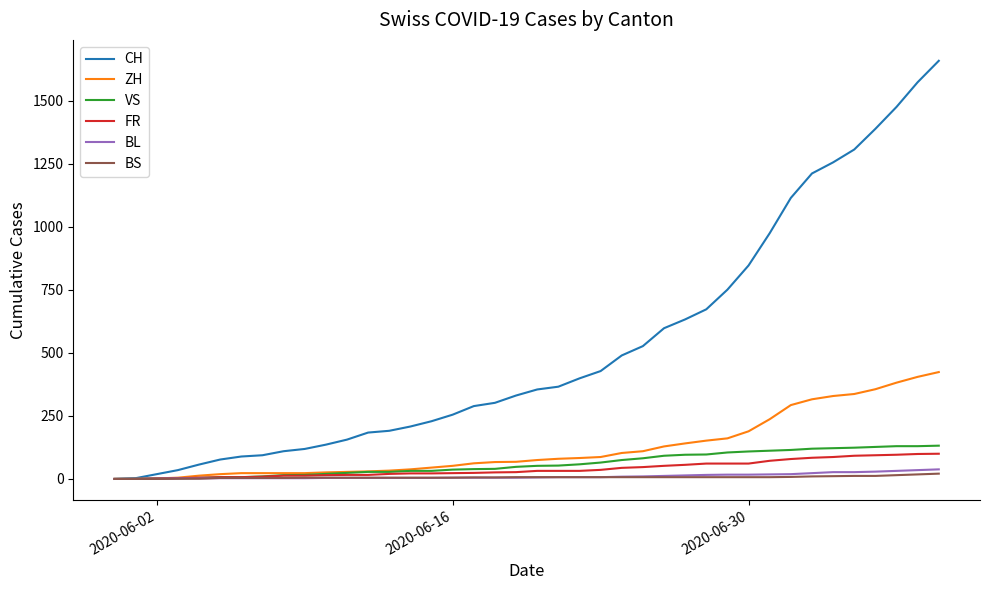

Which series has the largest range (max minus min)?

CH